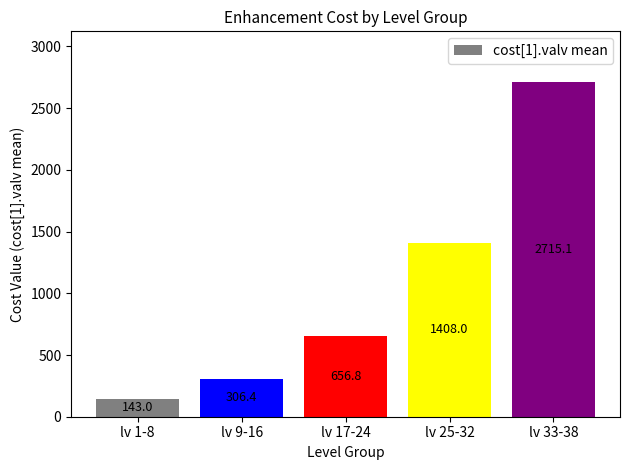

Reading left to right, what are all the values shown in this chart?

143.0	306.4	656.8	1408.0	2715.1